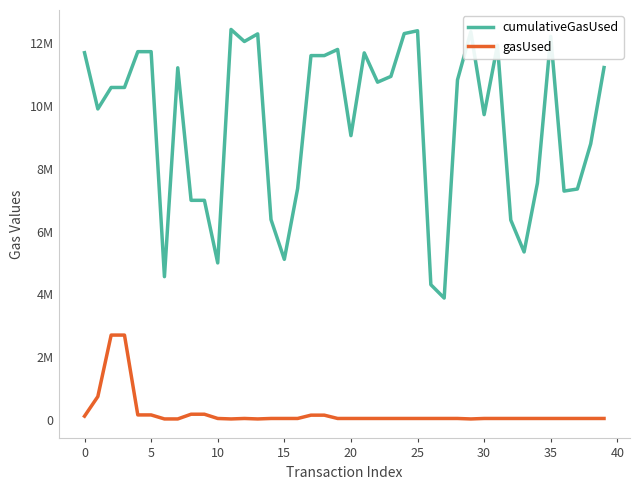

Does the chart have visible grid lines?

No